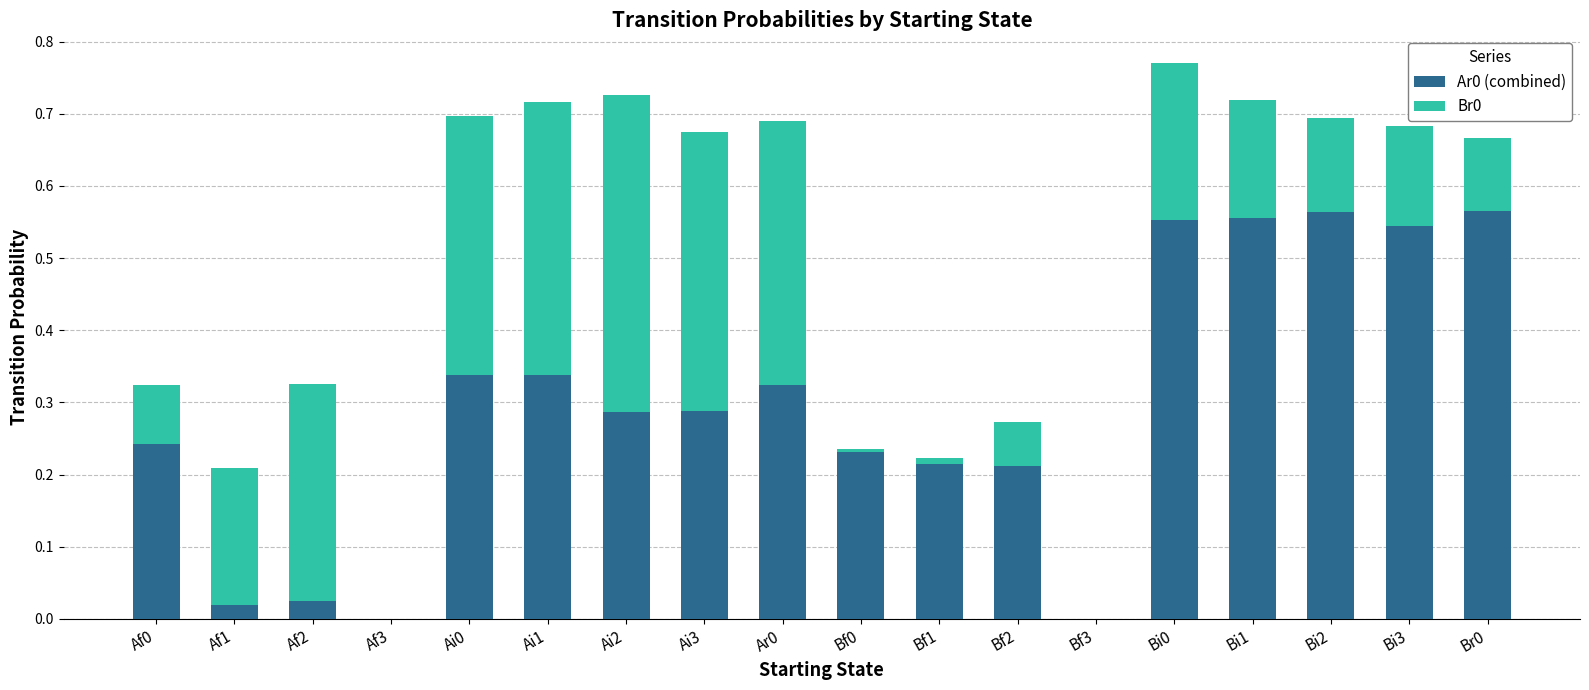

What is the sum of the Ar0 (combined) values at Bi1 and Ai3?

0.8